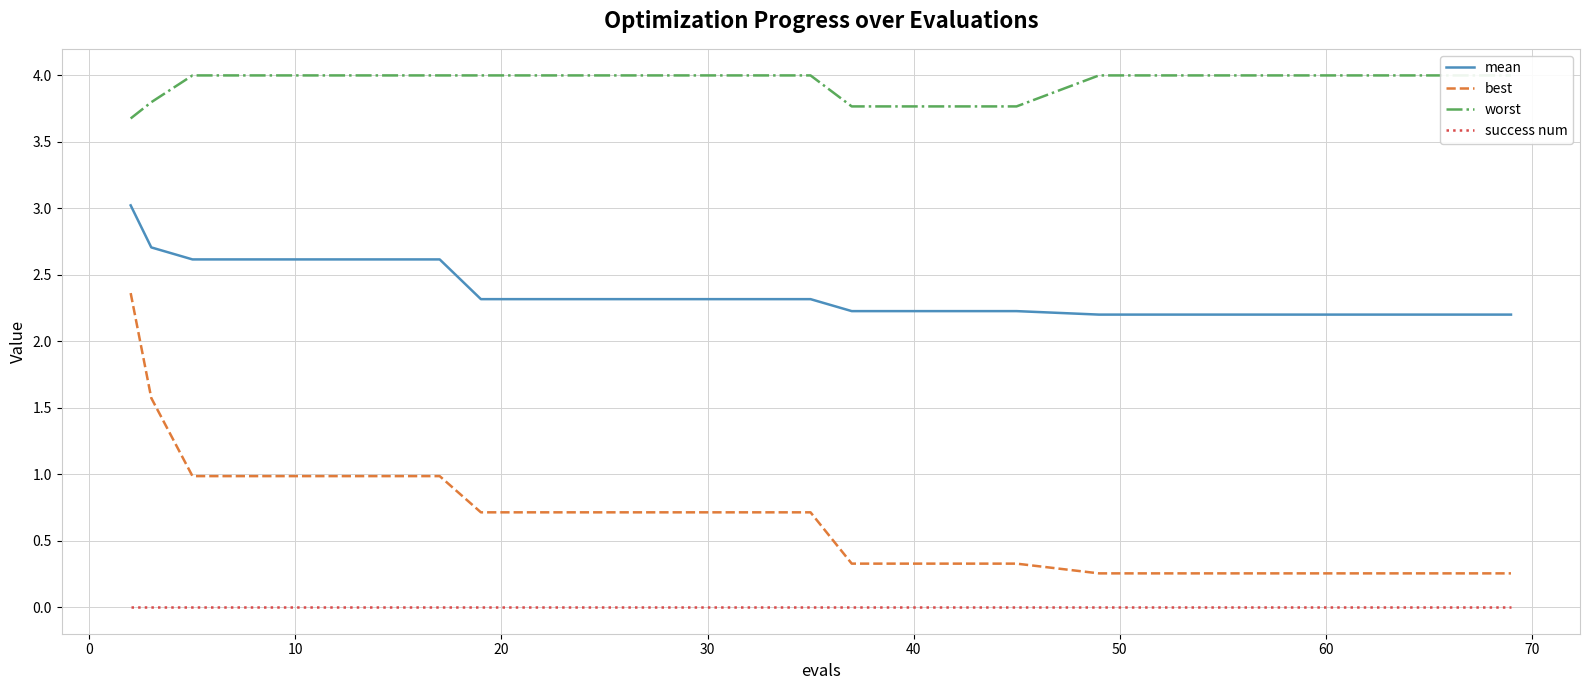

How many categories are shown in the chart?

20